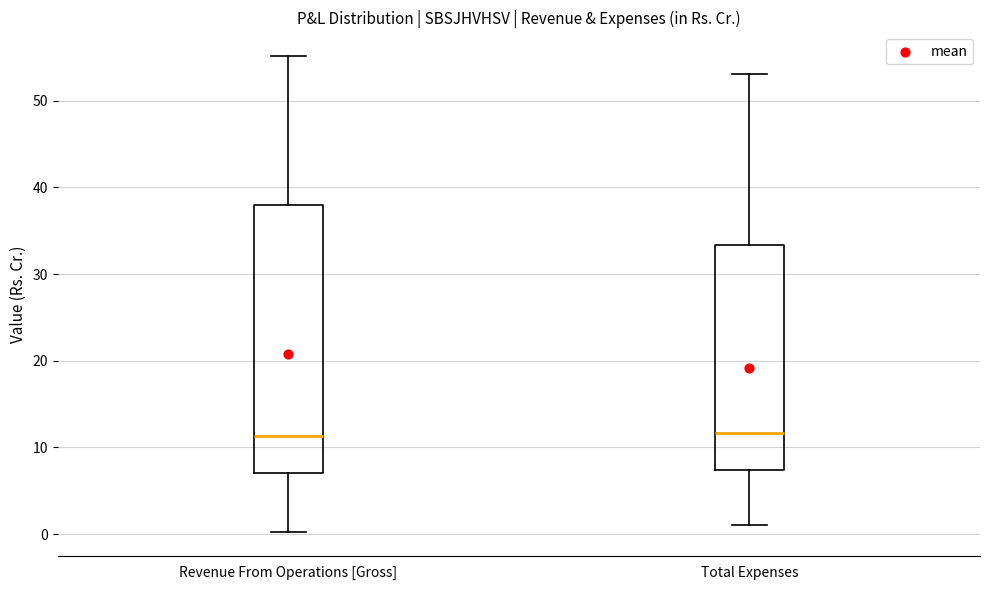

Reading left to right, read every box against the y-axis: the position of its median line, the range the box covers, and the ends of its whiskers. The values are not printed on the chart, so give them approximately, as read against the axis.

Revenue From Operations [Gross]: median 11, box 7 to 38, whiskers 0 to 55
Total Expenses: median 12, box 7 to 33, whiskers 1 to 53